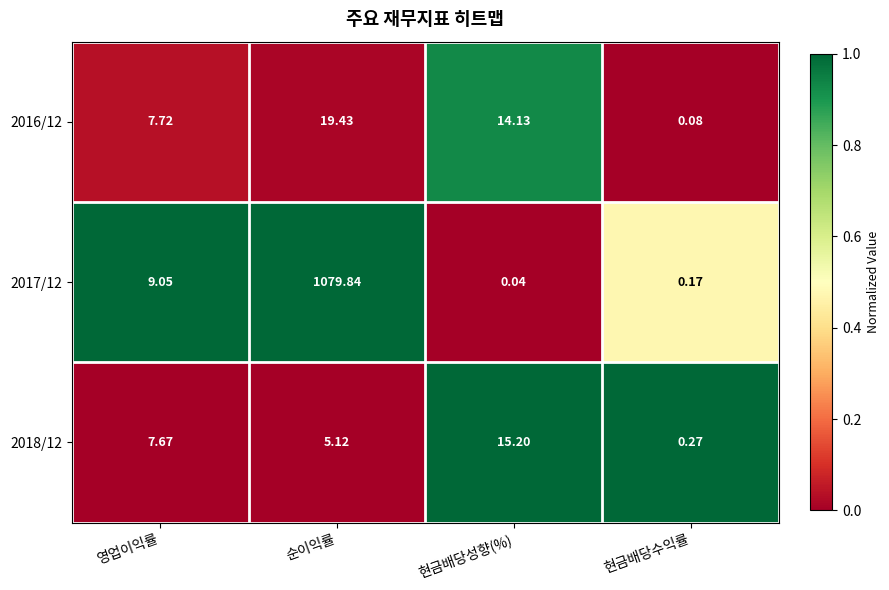

Is the value of 2018/12 at 현금배당수익률 greater than the value of 2017/12 at 영업이익률?

No